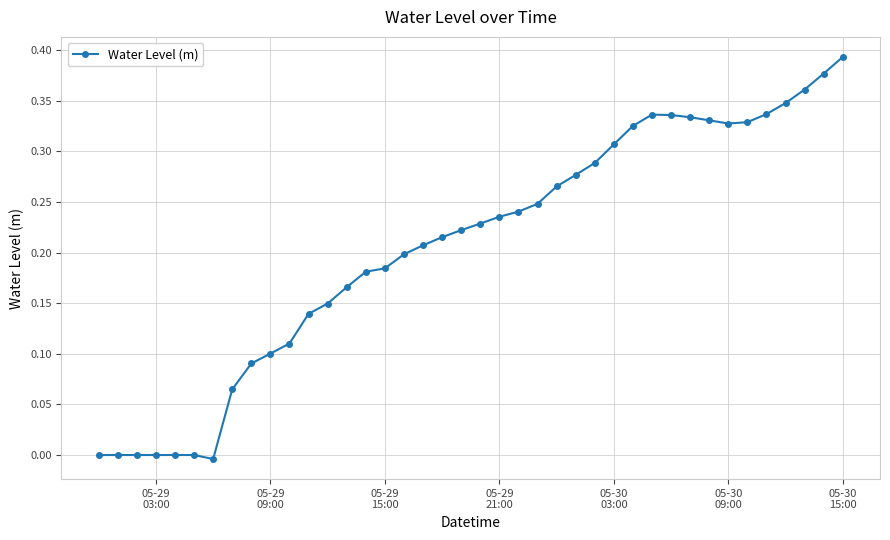

What is the sum of all values?

8.2